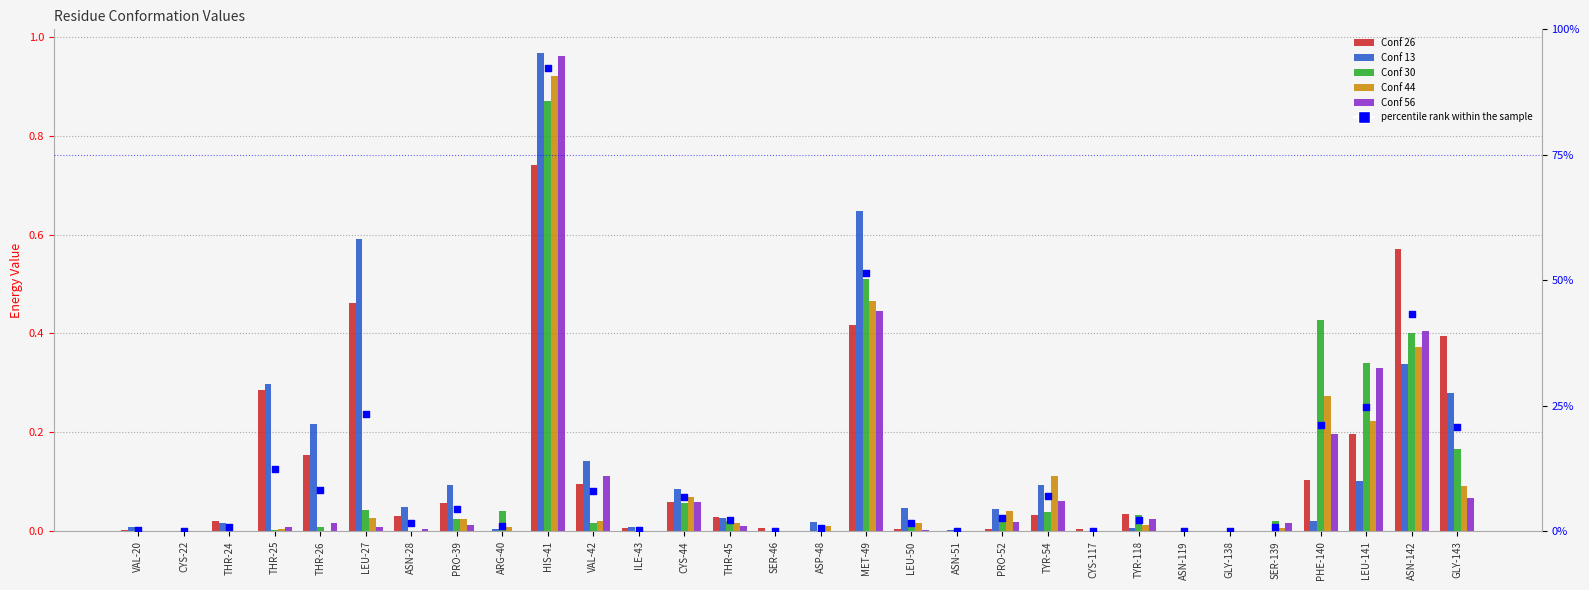

At how many categories does at least one series exceed 0?

27